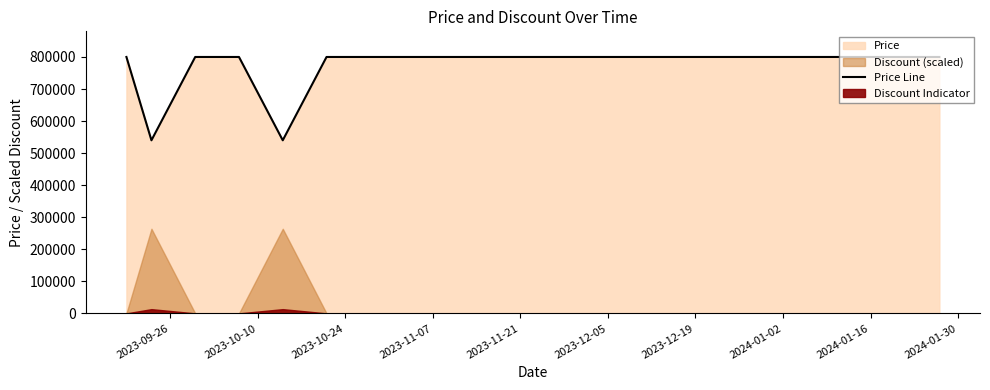

What is the maximum value for Price Line?

800000